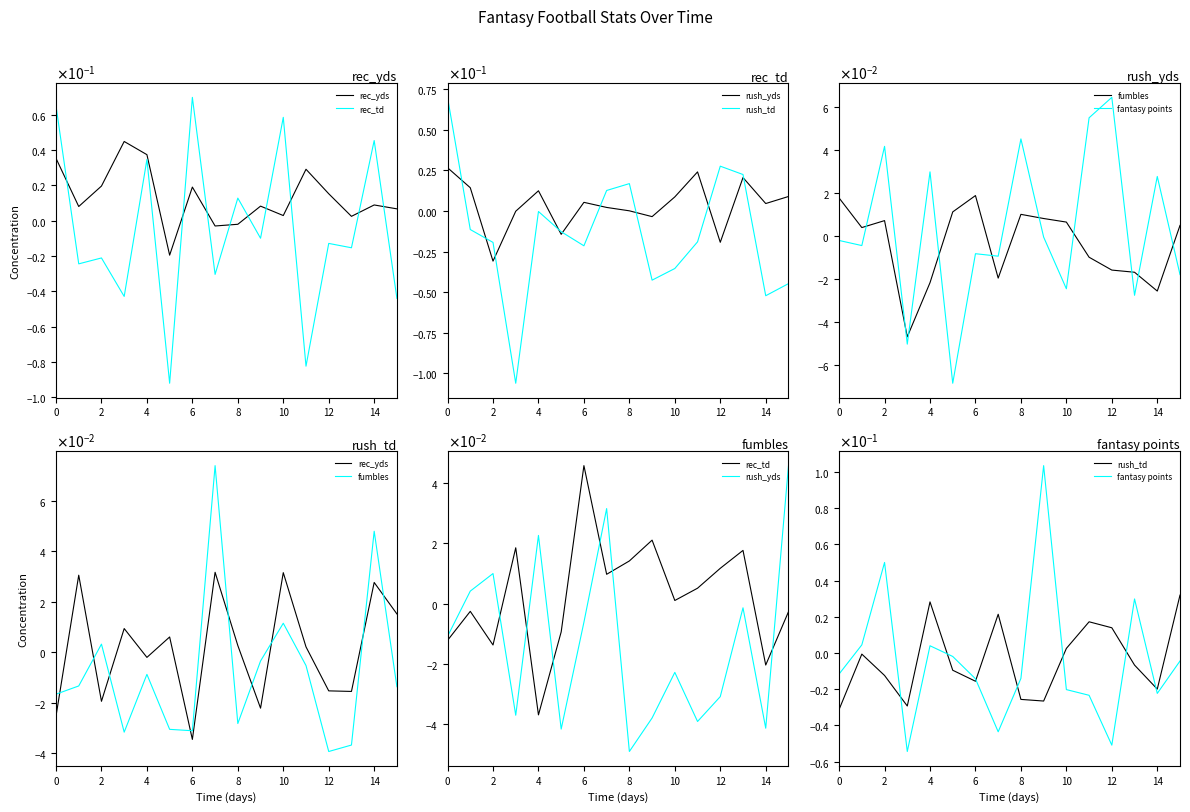

How many negative values does the rush_td series have?

10